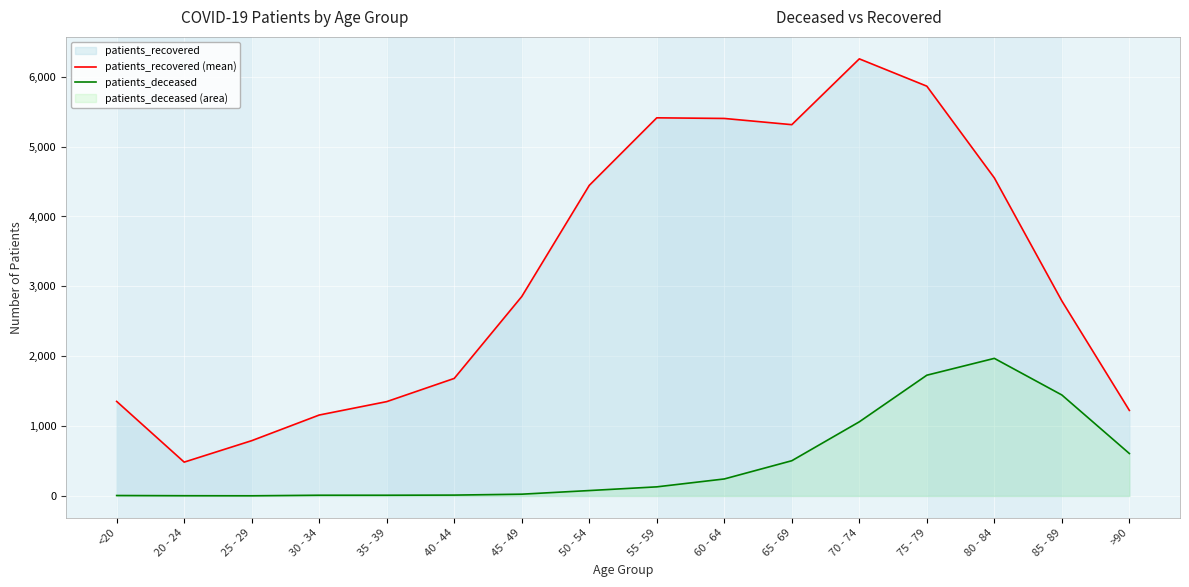

At which label does patients_deceased reach its peak?

80 - 84